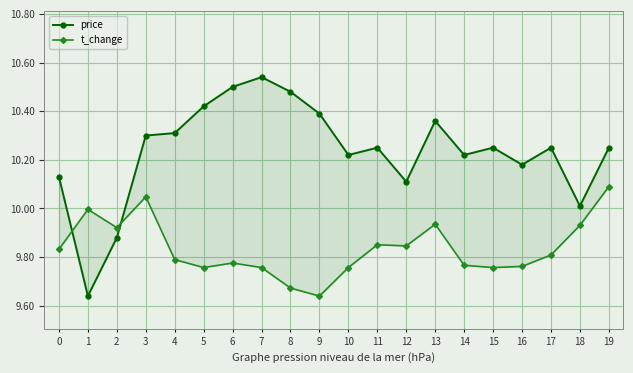

Which series has the largest range (max minus min)?

price